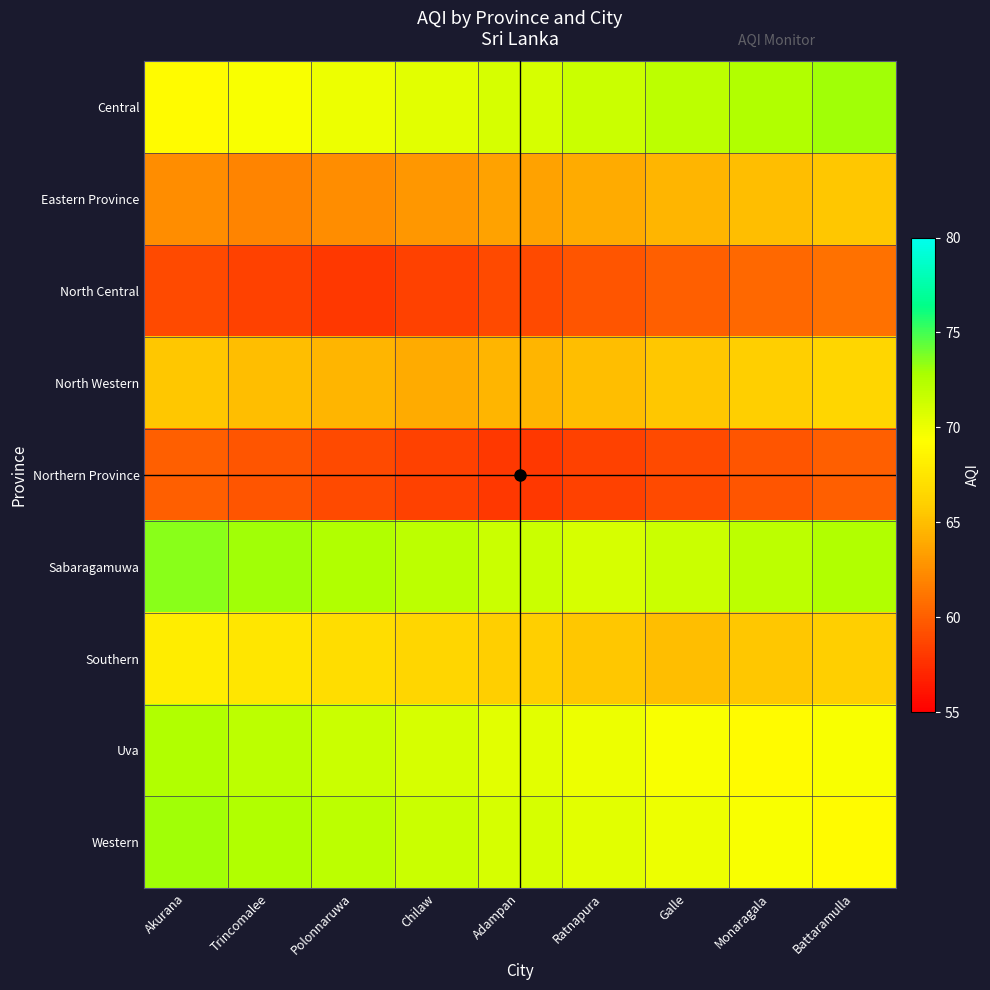

At which category does the chart reach its peak across all series?

Akurana